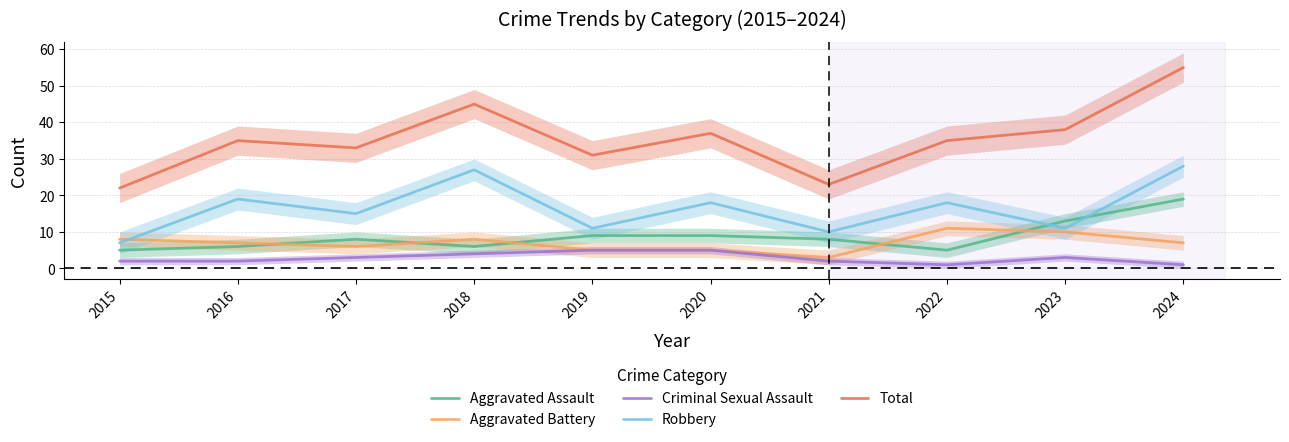

What is the total value across all series at 2015?

44